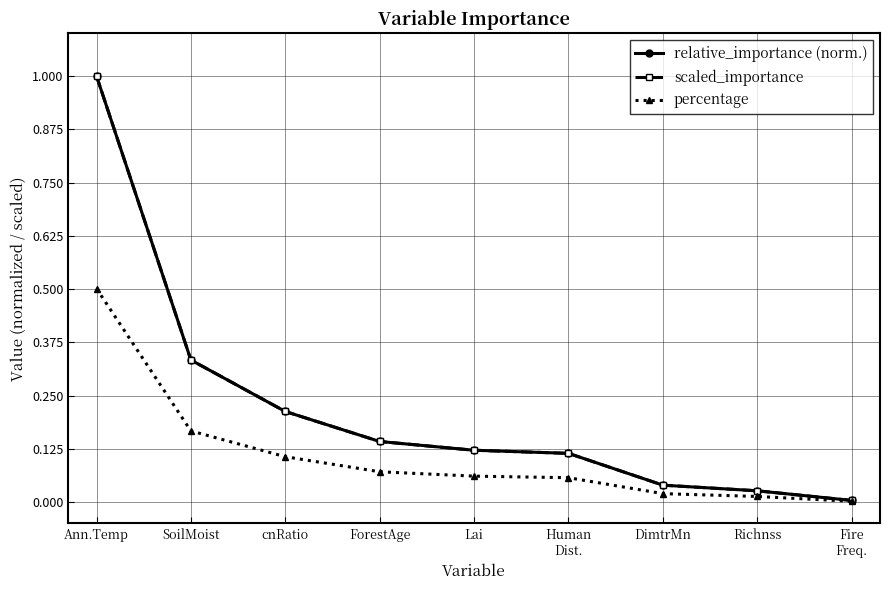

Which series has the largest total across all categories?

scaled_importance